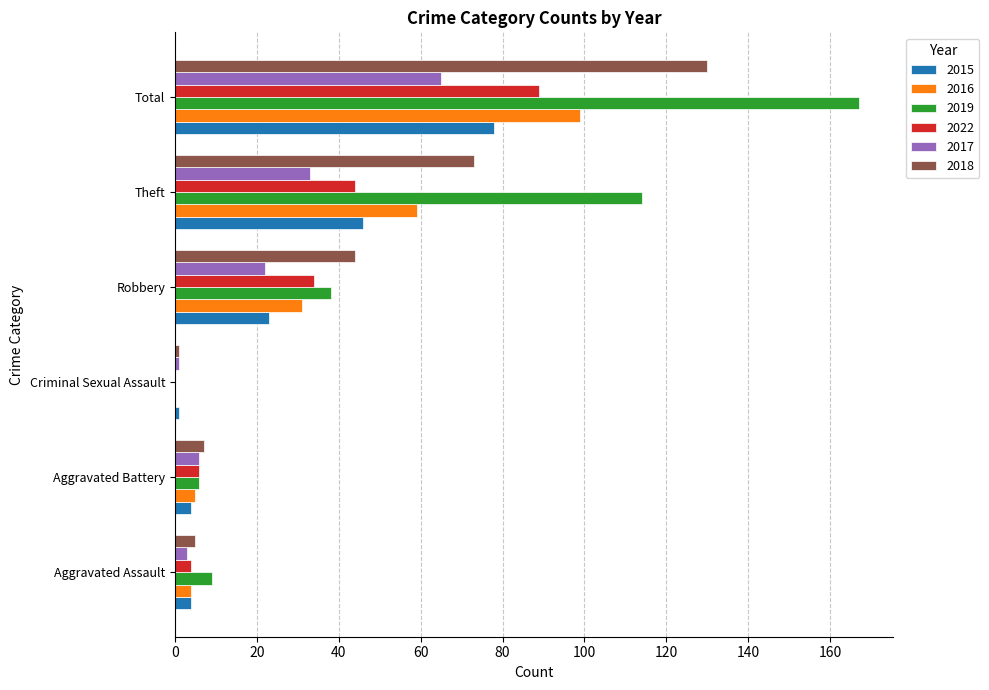

Where is 2016 nearest to the value 49?

Theft